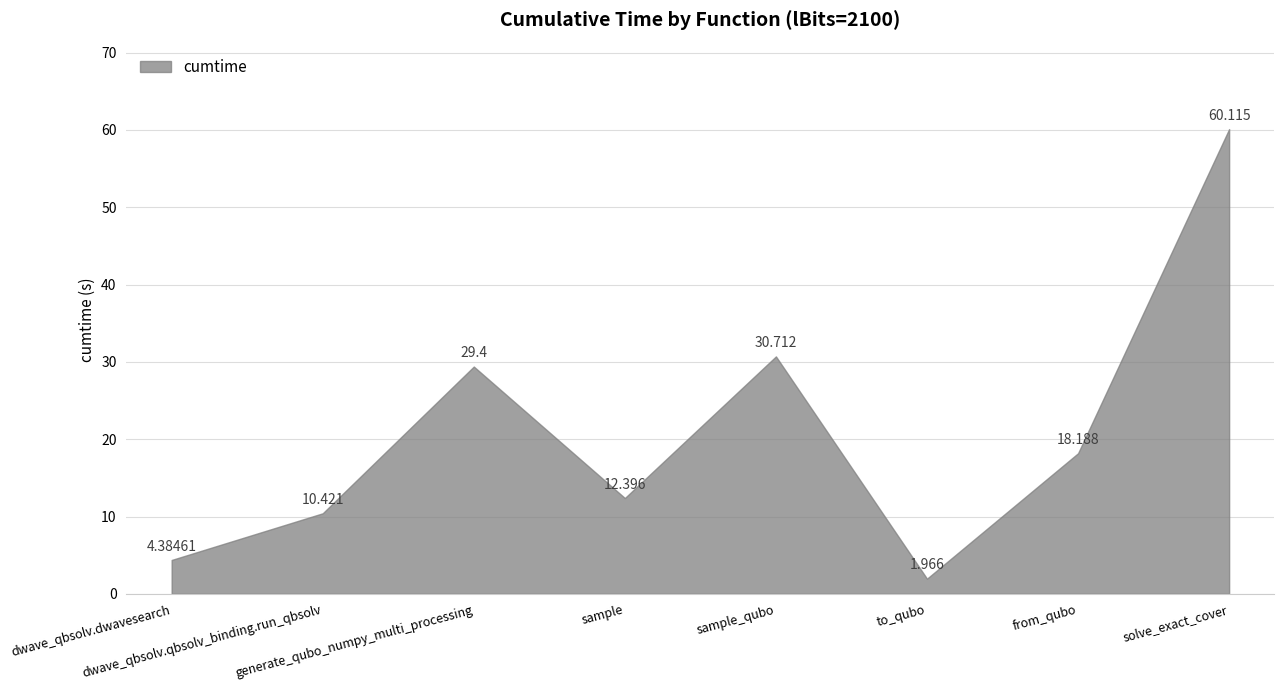

Rank the categories by value from highest to lowest.

solve_exact_cover, sample_qubo, generate_qubo_numpy_multi_processing, from_qubo, sample, dwave_qbsolv.qbsolv_binding.run_qbsolv, dwave_qbsolv.dwavesearch, to_qubo